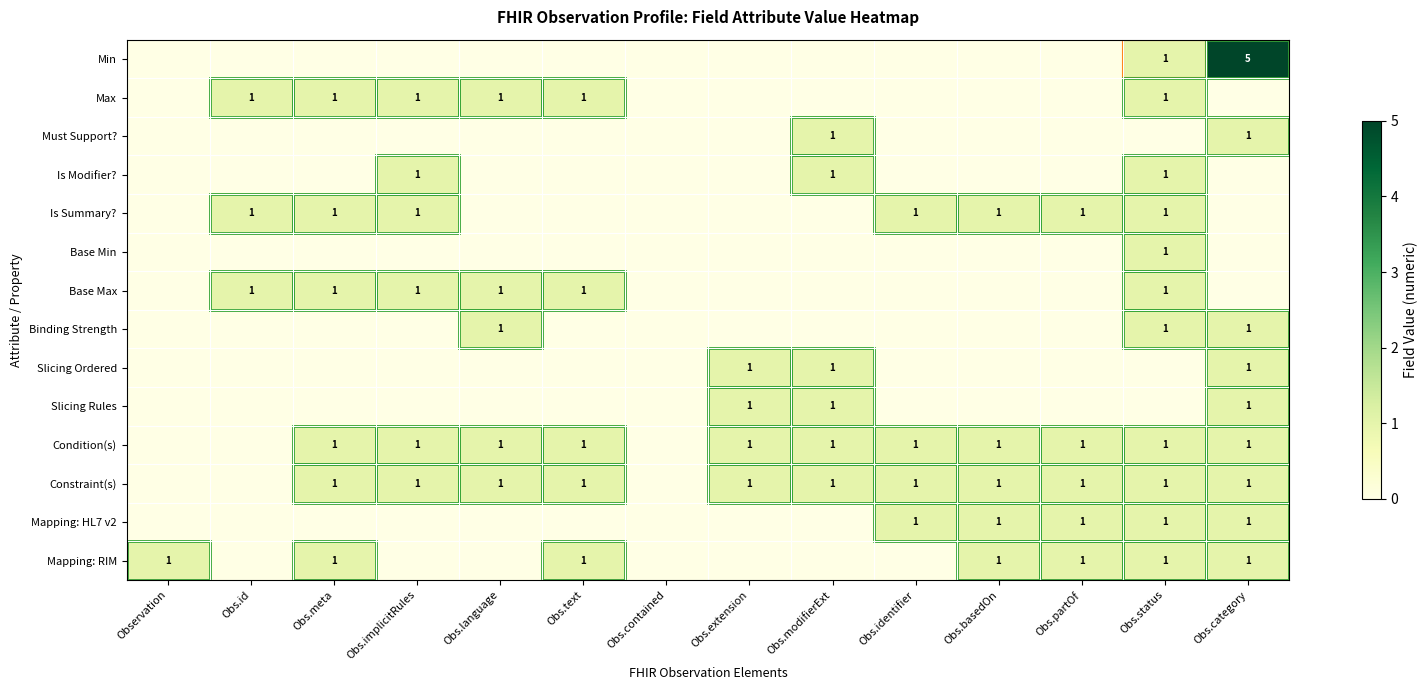

The Slicing Ordered series shows 0 at Obs.category. True or false?

False